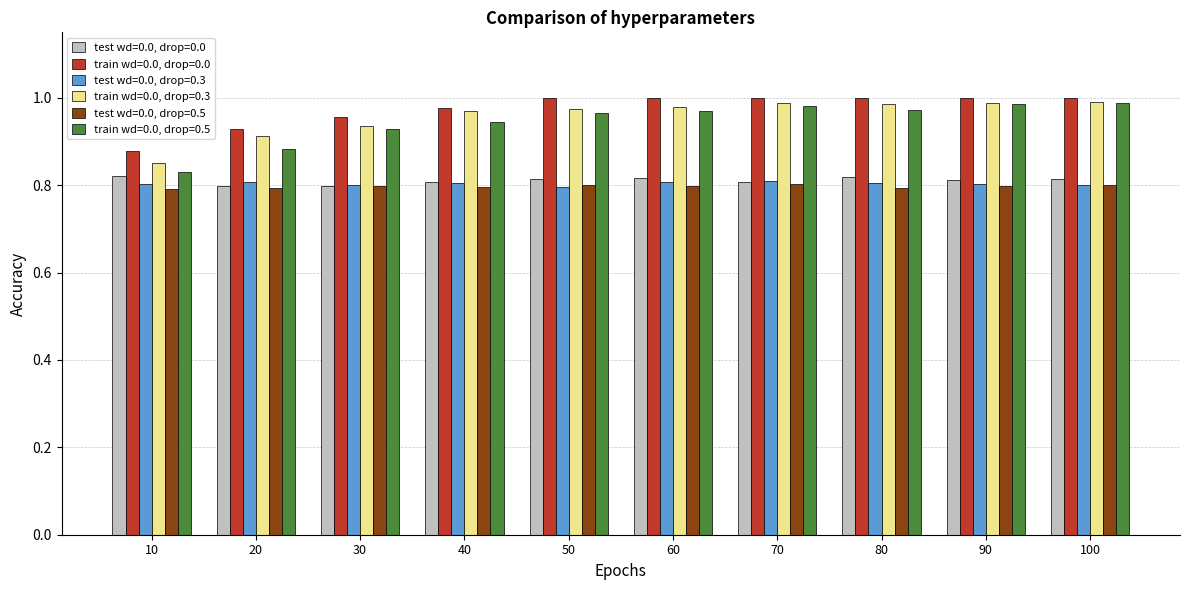

Rank the series at 50 from lowest to highest value.

test wd=0.0, drop=0.3, test wd=0.0, drop=0.5, test wd=0.0, drop=0.0, train wd=0.0, drop=0.5, train wd=0.0, drop=0.3, train wd=0.0, drop=0.0